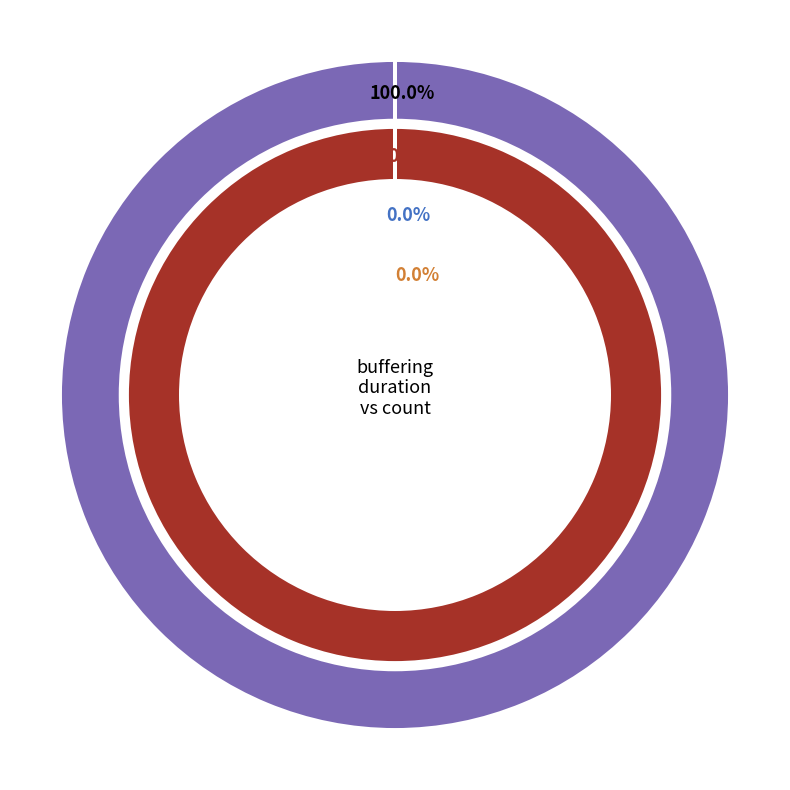

The buffered_count slice represents 1% of the pie. True or false?

False